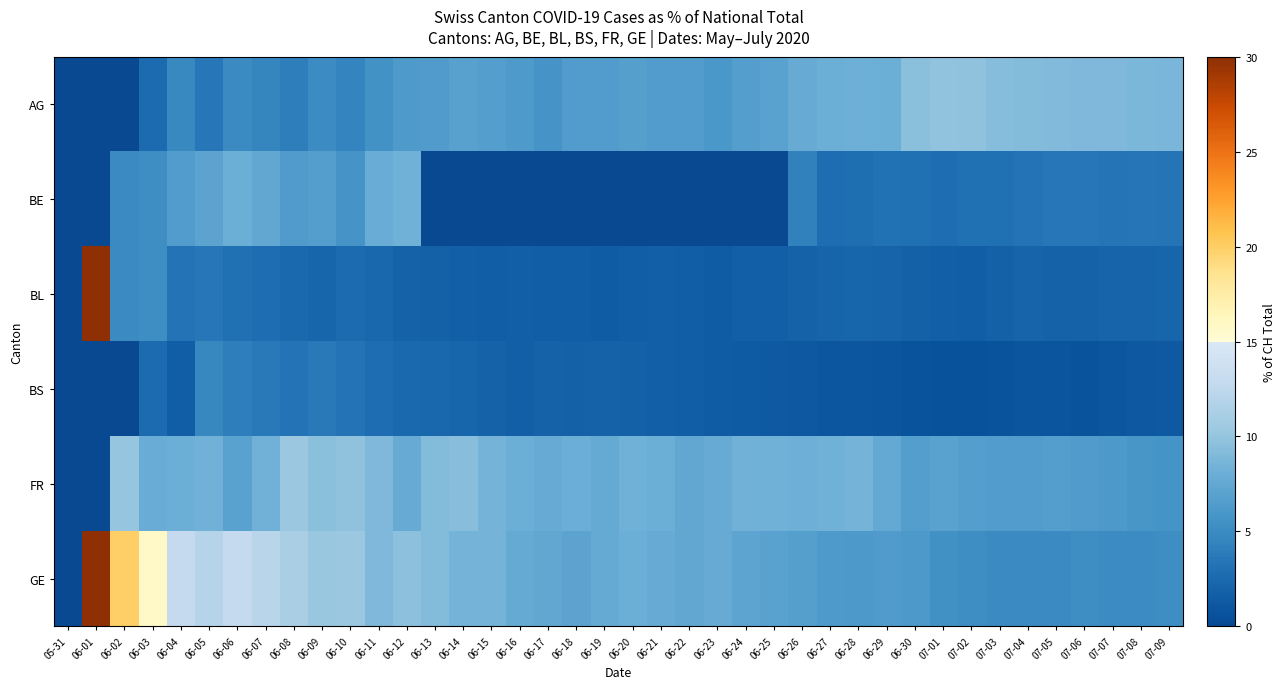

Reading left to right, what are all the values shown in this chart?

AG: 05-31=0.0	06-01=0.0	06-02=0.0	06-03=2.6	06-04=4.8	06-05=3.6	06-06=5.0	06-07=4.7	06-08=4.0	06-09=5.1	06-10=4.5	06-11=5.6	06-12=6.3	06-13=6.4	06-14=6.8	06-15=6.6	06-16=6.3	06-17=5.8	06-18=6.5	06-19=6.5	06-20=6.8	06-21=6.5	06-22=6.5	06-23=6.1	06-24=6.6	06-25=7.0	06-26=7.8	06-27=8.1	06-28=8.2	06-29=8.0	06-30=9.6	07-01=10.0	07-02=9.8	07-03=9.4	07-04=9.2	07-05=9.0	07-06=9.0	07-07=8.9	07-08=8.8	07-09=8.7
BE: 05-31=0.0	06-01=0.0	06-02=5.0	06-03=5.3	06-04=6.5	06-05=7.1	06-06=8.0	06-07=7.5	06-08=6.4	06-09=6.6	06-10=5.8	06-11=7.9	06-12=8.3	06-13=0.0	06-14=0.0	06-15=0.0	06-16=0.0	06-17=0.0	06-18=0.0	06-19=0.0	06-20=0.0	06-21=0.0	06-22=0.0	06-23=0.0	06-24=0.0	06-25=0.0	06-26=4.2	06-27=2.8	06-28=2.9	06-29=3.1	06-30=2.9	07-01=2.8	07-02=3.0	07-03=3.0	07-04=3.2	07-05=3.5	07-06=3.5	07-07=3.4	07-08=3.4	07-09=3.4
BL: 05-31=0.0	06-01=33.3	06-02=5.0	06-03=5.3	06-04=3.2	06-05=3.6	06-06=3.0	06-07=2.8	06-08=2.4	06-09=2.2	06-10=2.6	06-11=2.2	06-12=1.9	06-13=1.8	06-14=1.7	06-15=1.6	06-16=1.8	06-17=1.6	06-18=1.5	06-19=1.4	06-20=1.6	06-21=1.8	06-22=1.6	06-23=1.5	06-24=1.7	06-25=1.8	06-26=1.9	06-27=2.1	06-28=2.2	06-29=2.1	06-30=1.9	07-01=1.7	07-02=1.6	07-03=1.8	07-04=2.0	07-05=1.9	07-06=2.0	07-07=2.0	07-08=2.1	07-09=2.2
BS: 05-31=0.0	06-01=0.0	06-02=0.0	06-03=2.6	06-04=1.6	06-05=4.8	06-06=4.0	06-07=3.7	06-08=3.2	06-09=3.7	06-10=3.2	06-11=2.8	06-12=2.4	06-13=2.3	06-14=2.1	06-15=1.9	06-16=1.8	06-17=1.9	06-18=1.8	06-19=2.0	06-20=1.8	06-21=1.8	06-22=1.6	06-23=1.5	06-24=1.3	06-25=1.2	06-26=1.1	06-27=1.0	06-28=1.0	06-29=0.9	06-30=0.8	07-01=0.7	07-02=0.7	07-03=0.8	07-04=0.8	07-05=0.9	07-06=0.8	07-07=1.0	07-08=1.1	07-09=1.2
FR: 05-31=0.0	06-01=0.0	06-02=10.0	06-03=7.9	06-04=8.1	06-05=8.3	06-06=7.0	06-07=8.4	06-08=10.4	06-09=9.6	06-10=9.7	06-11=9.0	06-12=7.8	06-13=9.2	06-14=9.4	06-15=8.5	06-16=8.1	06-17=7.8	06-18=8.0	06-19=7.6	06-20=8.3	06-21=8.0	06-22=7.4	06-23=7.8	06-24=8.3	06-25=8.2	06-26=8.1	06-27=8.2	06-28=8.5	06-29=7.5	06-30=6.7	07-01=7.0	07-02=6.7	07-03=6.6	07-04=6.5	07-05=6.6	07-06=6.4	07-07=6.1	07-08=5.9	07-09=5.7
GE: 05-31=0.0	06-01=33.3	06-02=20.0	06-03=15.8	06-04=12.9	06-05=11.9	06-06=13.0	06-07=12.1	06-08=11.2	06-09=10.3	06-10=10.4	06-11=9.0	06-12=9.7	06-13=9.2	06-14=8.5	06-15=8.5	06-16=7.7	06-17=7.4	06-18=7.1	06-19=7.6	06-20=8.1	06-21=7.8	06-22=7.4	06-23=7.8	06-24=7.2	06-25=7.0	06-26=6.7	06-27=6.3	06-28=6.1	06-29=6.4	06-30=6.1	07-01=5.5	07-02=5.2	07-03=5.0	07-04=5.0	07-05=5.0	07-06=5.2	07-07=5.1	07-08=5.0	07-09=5.2